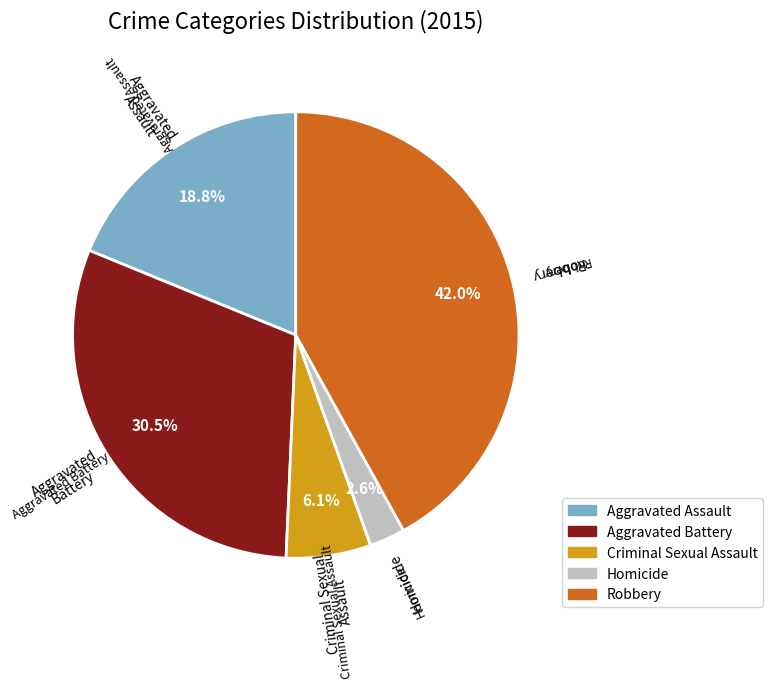

Which slice is the smallest?

Homicide